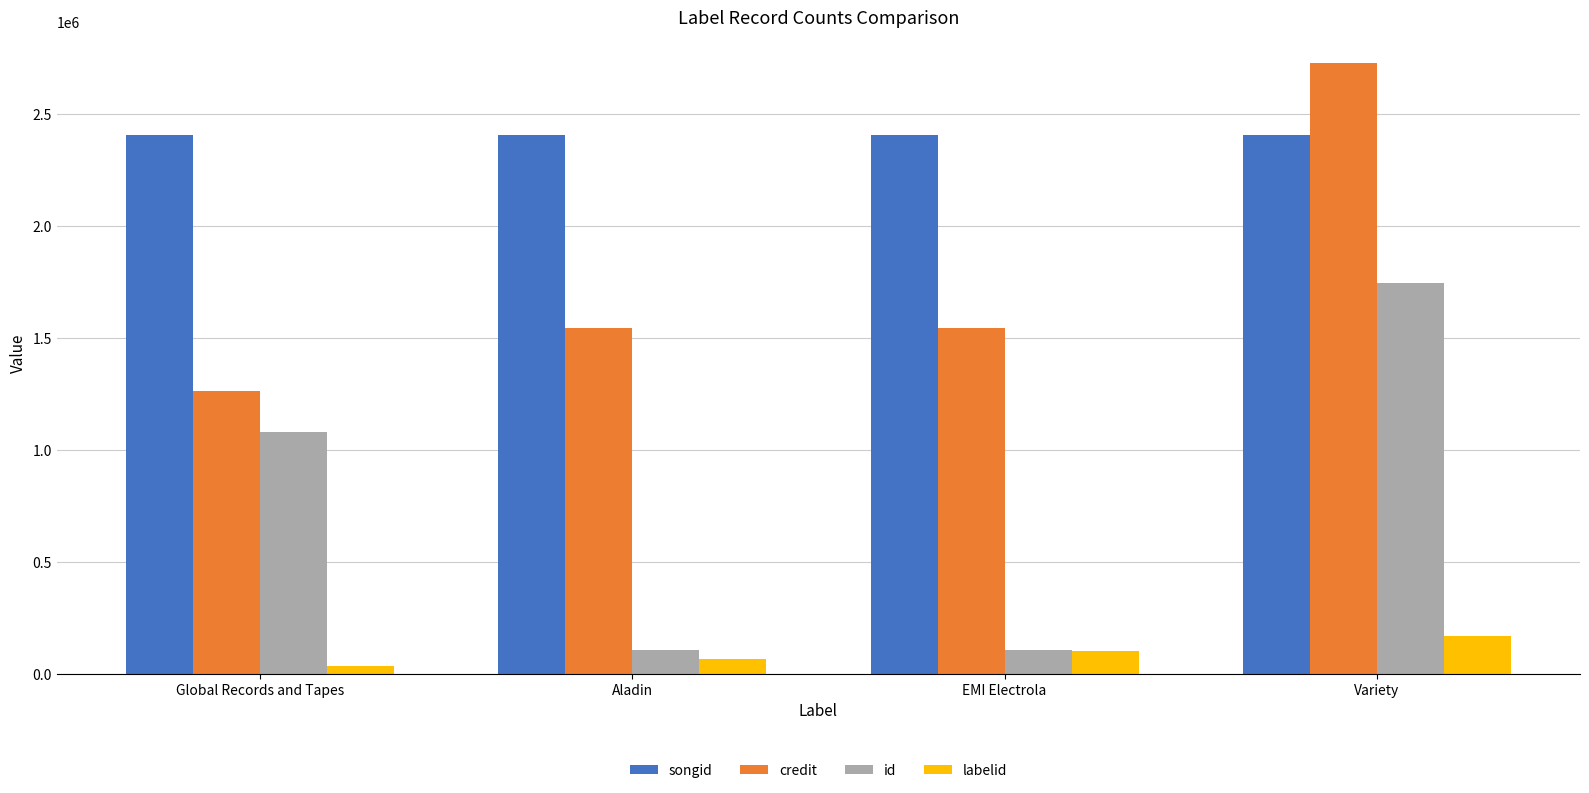

What is the label of the 3rd bar from the left?

EMI Electrola